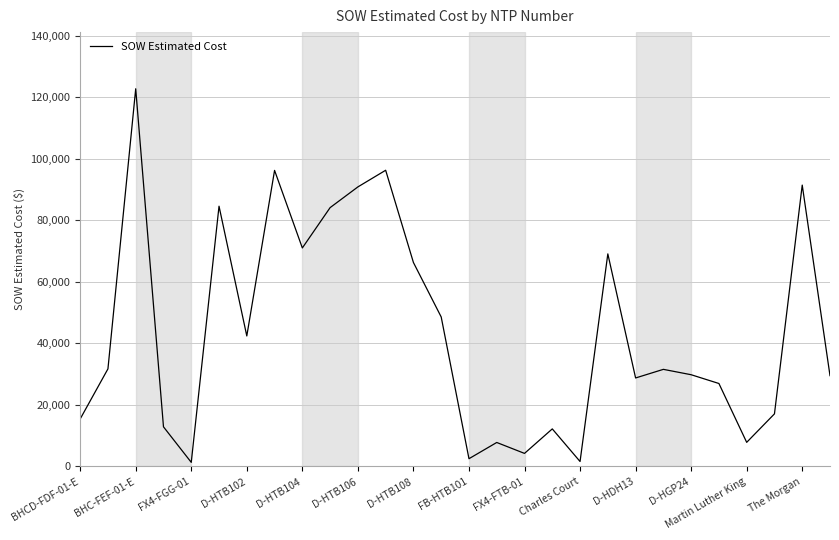

Between FX4-FTB-01 and D-HTB104, which is larger?

D-HTB104